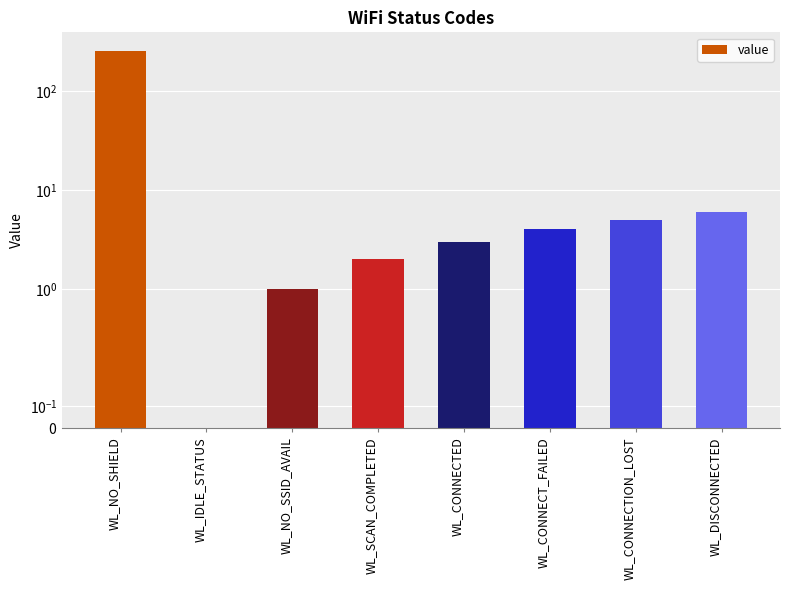

Which has a higher value, WL_NO_SSID_AVAIL or WL_IDLE_STATUS?

WL_NO_SSID_AVAIL